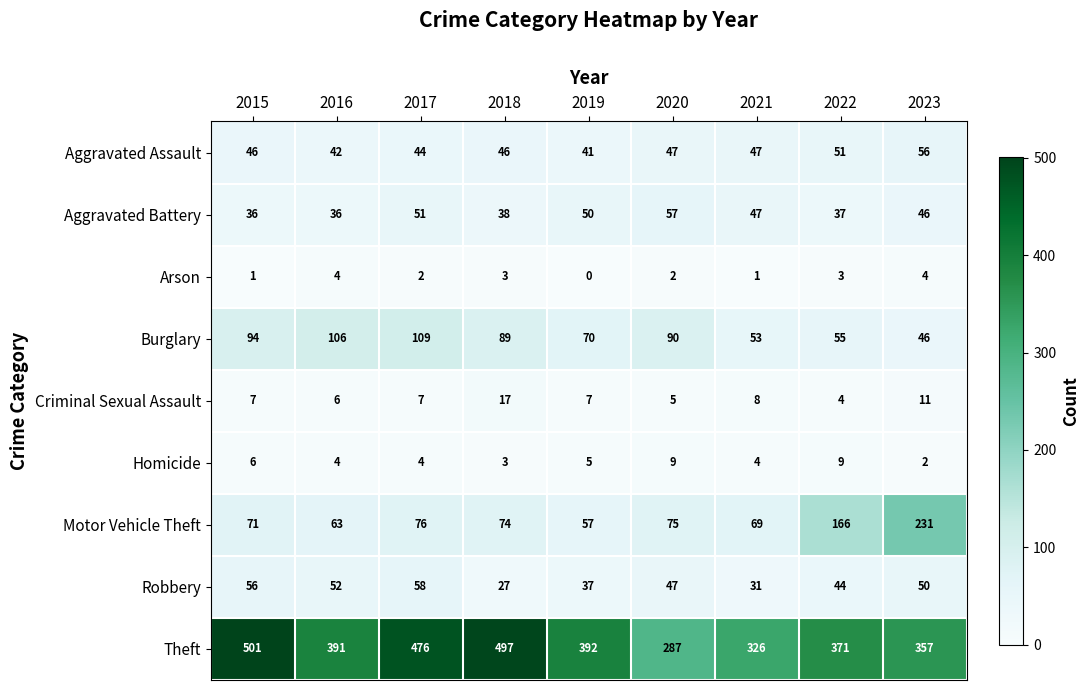

Between 2016 and 2018, which series saw the biggest shift?

Theft